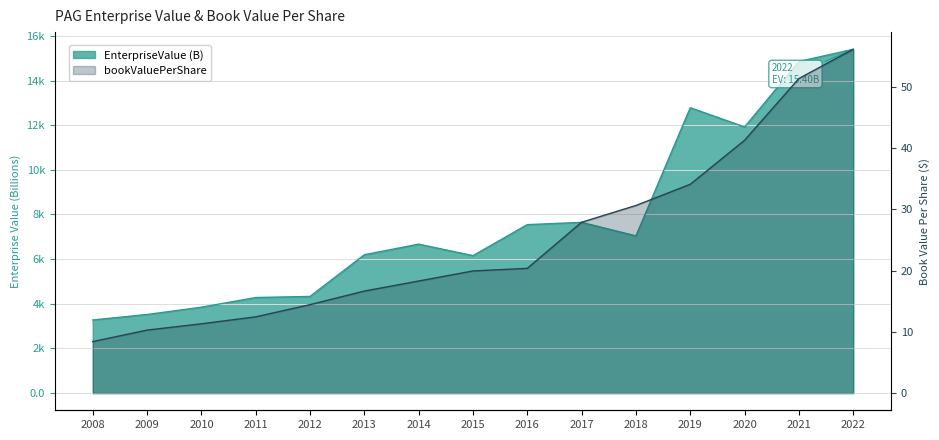

Reading right to left, extract all data points from this chart.

EnterpriseValue: 2022=15.4	2021=14.9	2020=11.9	2019=12.8	2018=7.0	2017=7.6	2016=7.5	2015=6.2	2014=6.7	2013=6.2	2012=4.3	2011=4.3	2010=3.8	2009=3.5	2008=3.3
bookValuePerShare: 2022=56.1	2021=51.4	2020=41.3	2019=34.1	2018=30.6	2017=27.9	2016=20.4	2015=19.9	2014=18.3	2013=16.7	2012=14.4	2011=12.4	2010=11.3	2009=10.3	2008=8.4